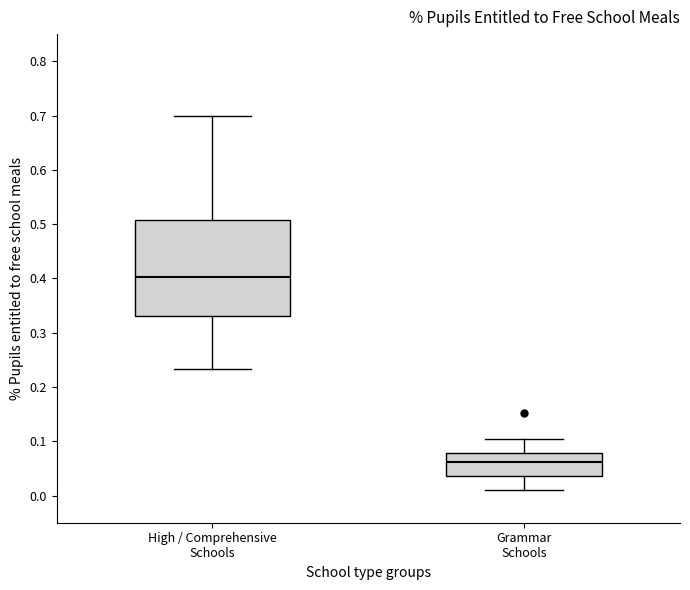

Which box is the tallest, from its lower edge to its upper edge?

High / Comprehensive Schools